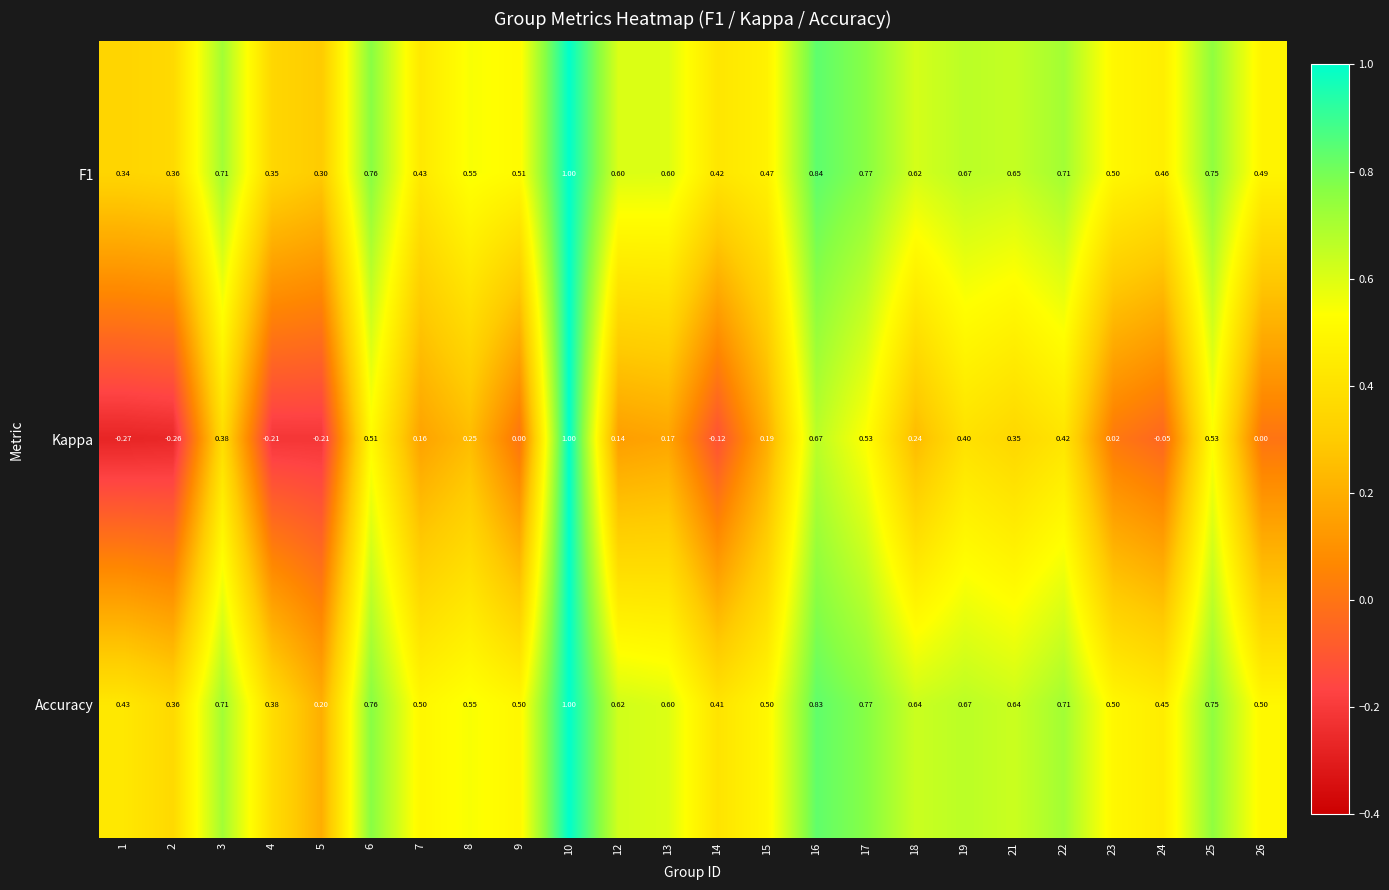

Which series has the widest spread of values?

Kappa